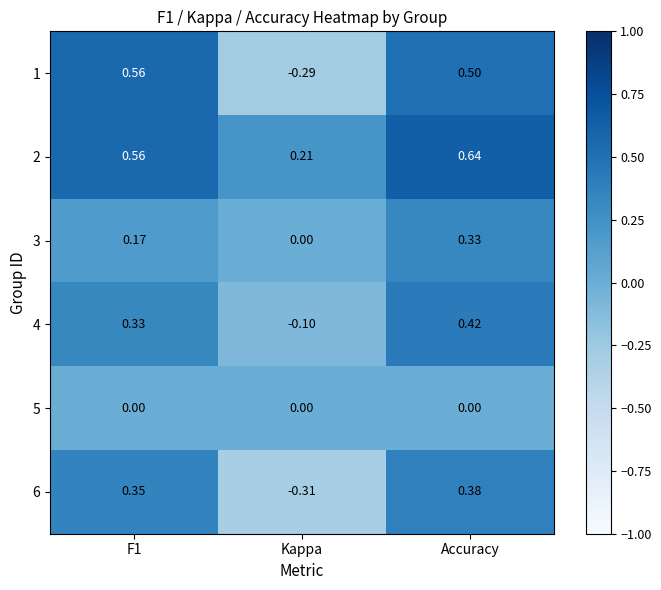

Is the value of 1 at Accuracy greater than the value of 6 at Kappa?

Yes